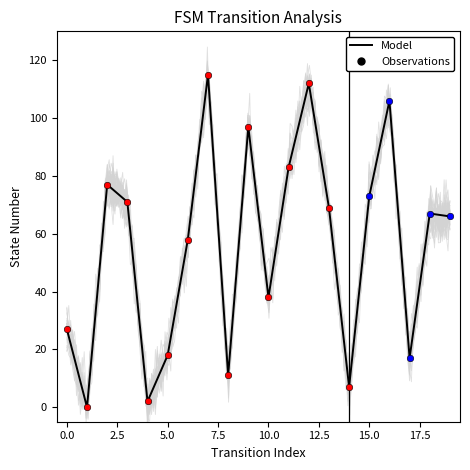

What is the change in value from −2.5 to 7.5?

-25